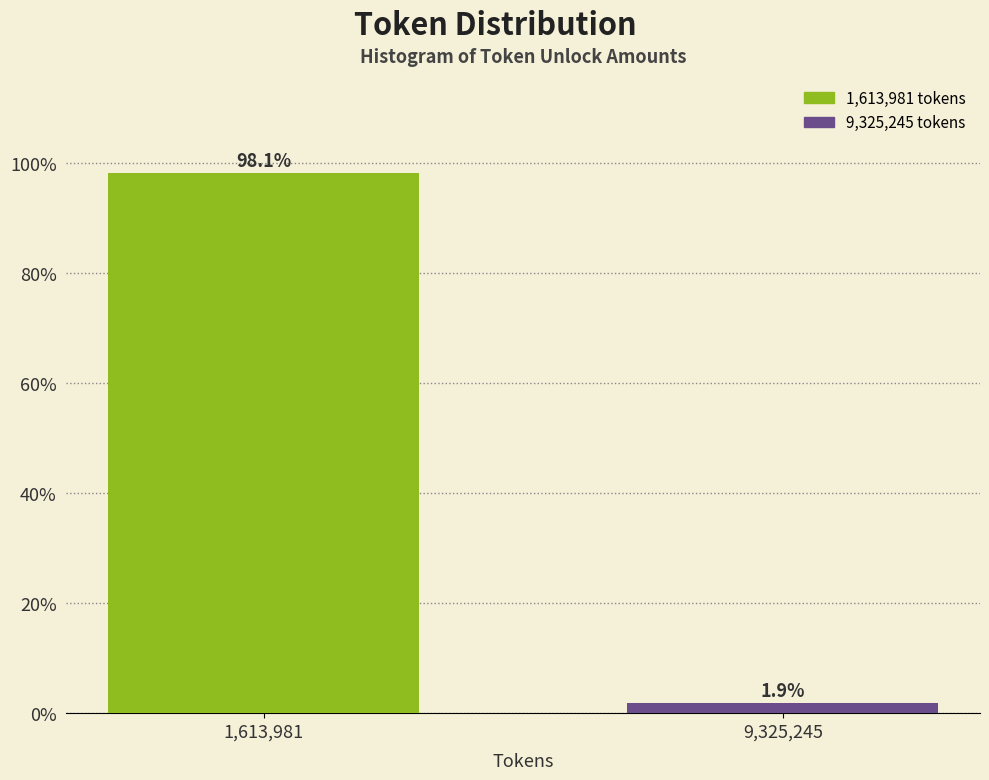

Reading left to right, what are all the values shown in this chart?

98.1	1.9